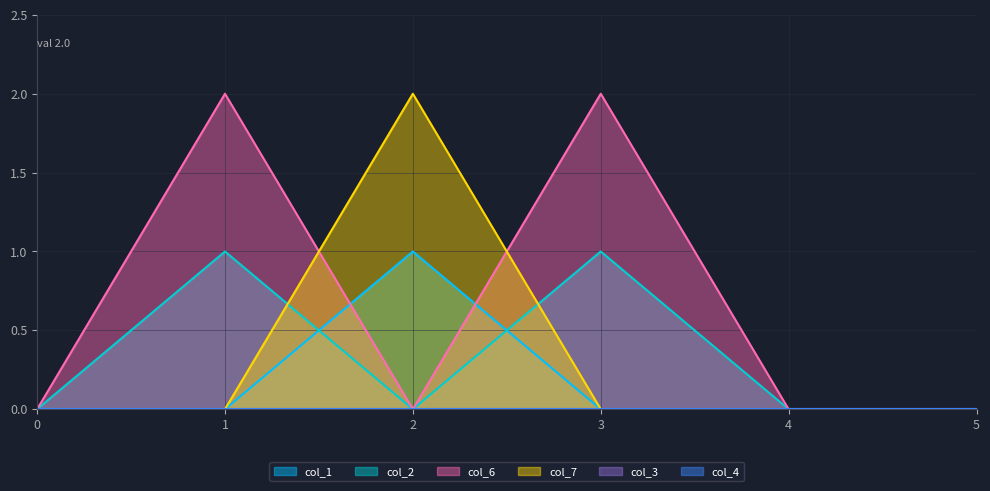

How many col_2 values are between 0 and 1?

6